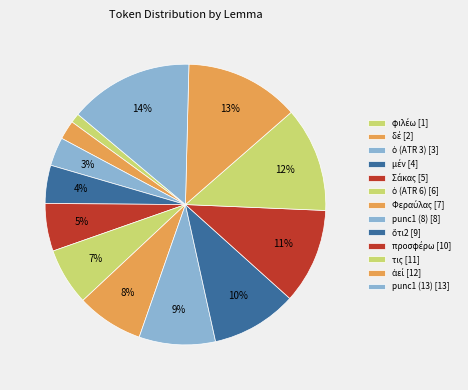

Between ἀεί and προσφέρω, which is larger?

ἀεί